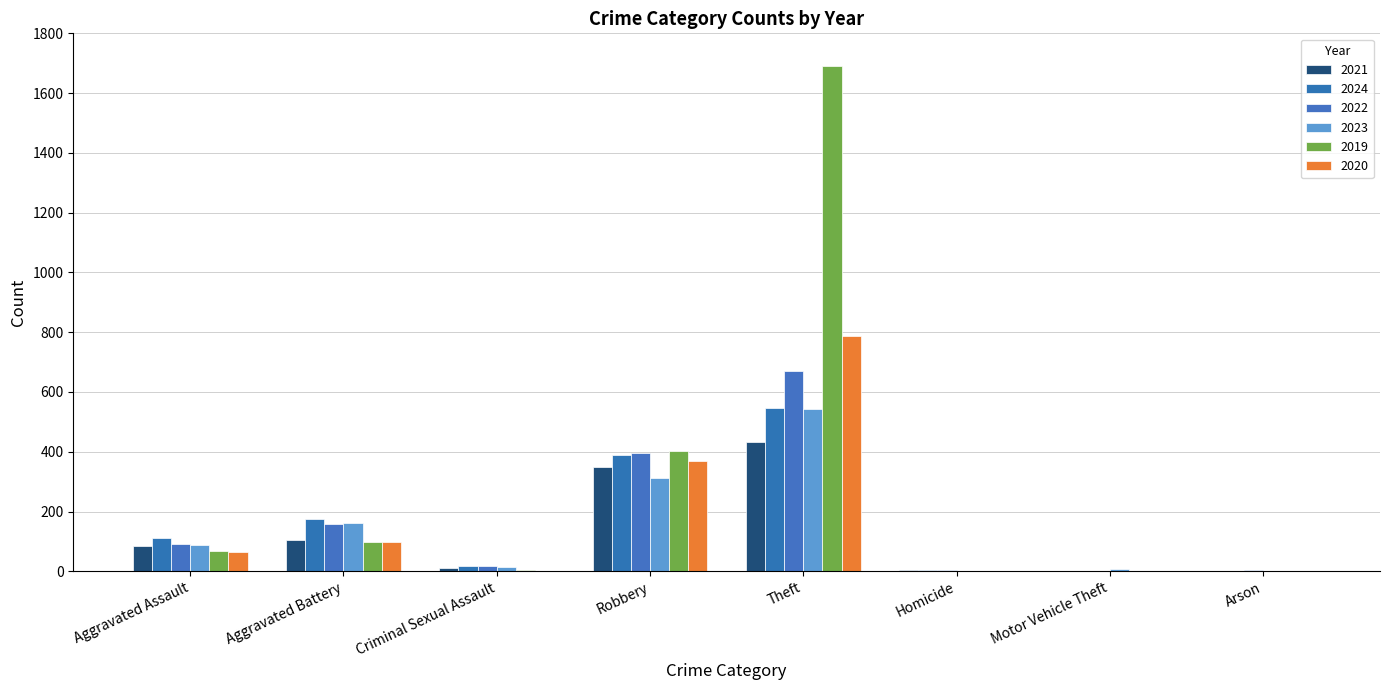

At how many categories does at least one series exceed 749?

1